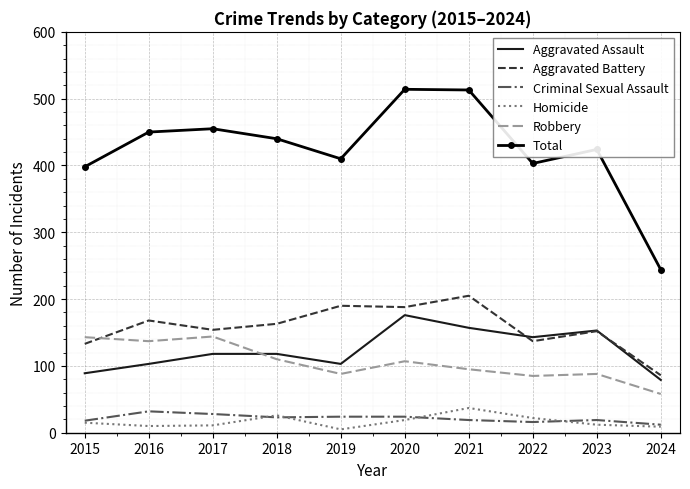

What is the sum of the Criminal Sexual Assault values at 2023 and 2020?

43